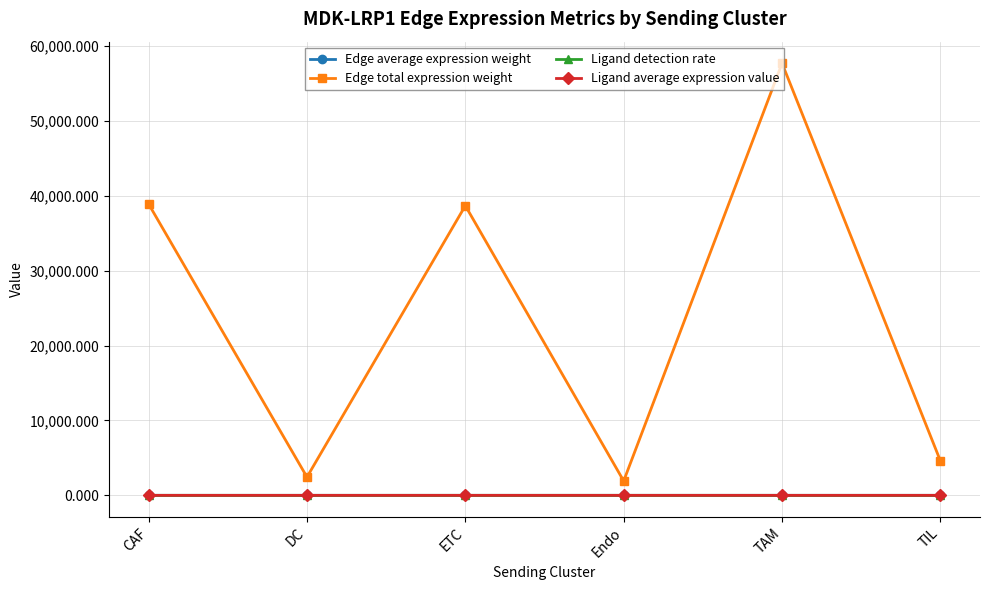

In Edge average expression weight, how many points are lower than both neighbors (excluding endpoints)?

1